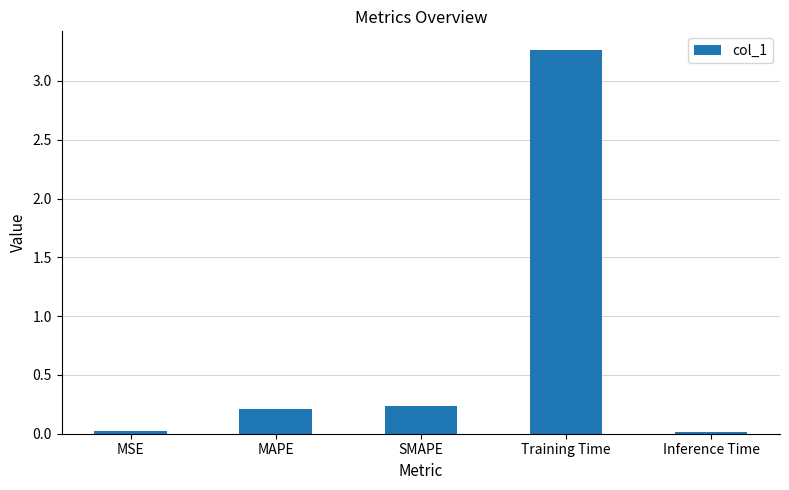

What is the change in value from MAPE to Training Time?

+3.0